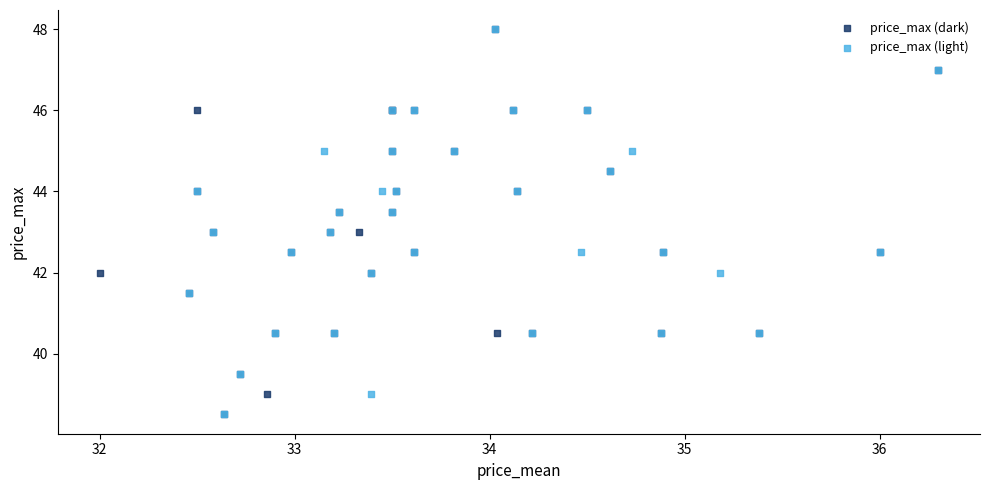

What are all the series names shown in the legend?

price_max (dark), price_max (light)